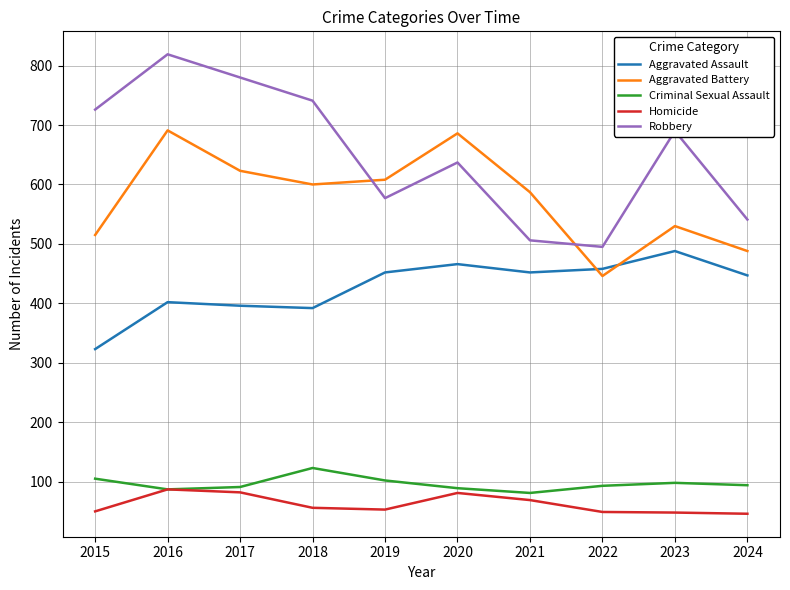

What is the sum of the Homicide values at 2015 and 2016?

137